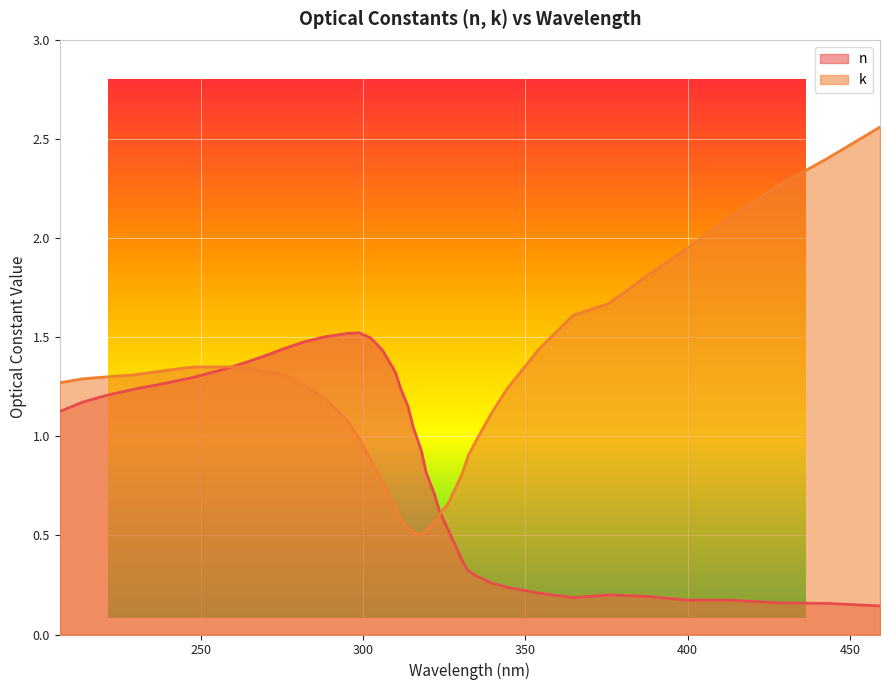

List the series in order of their overall mean, lowest first.

n, k